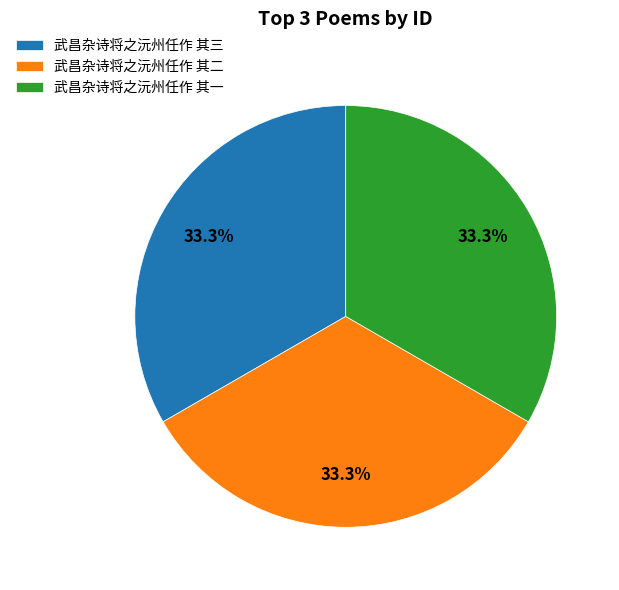

Does 武昌杂诗将之沅州任作 其三 account for over 50% of the chart?

No